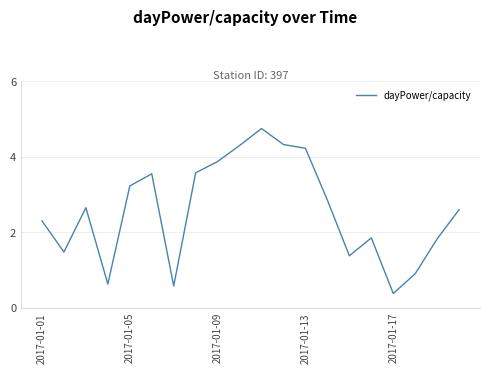

What is the difference between the maximum and minimum values?

4.4